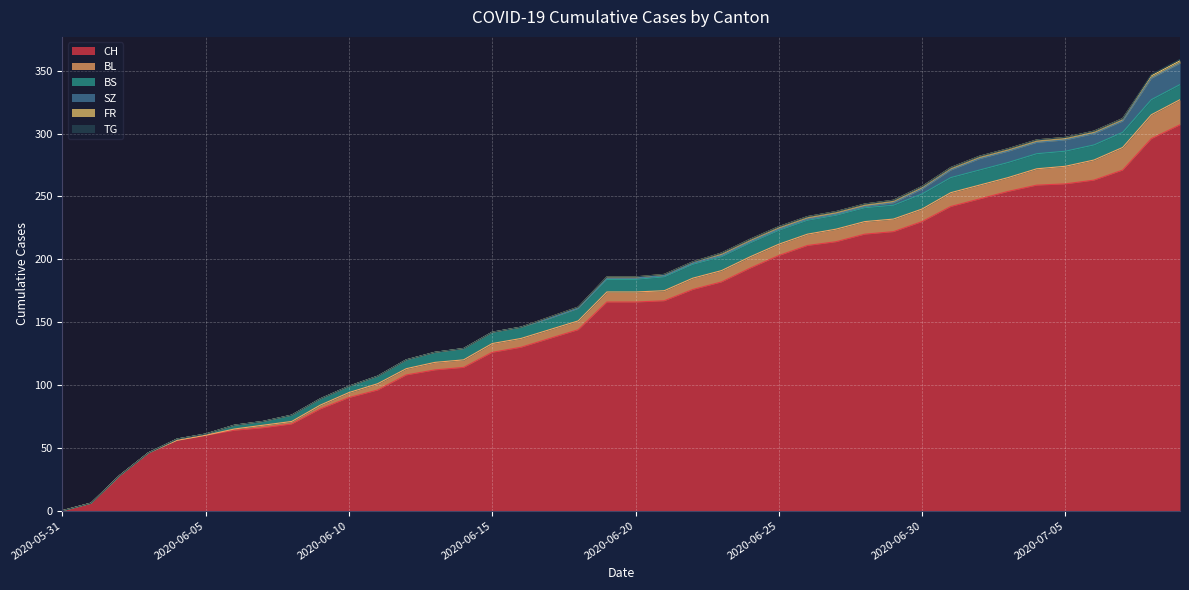

True or false: FR and BL cross at least once.

False